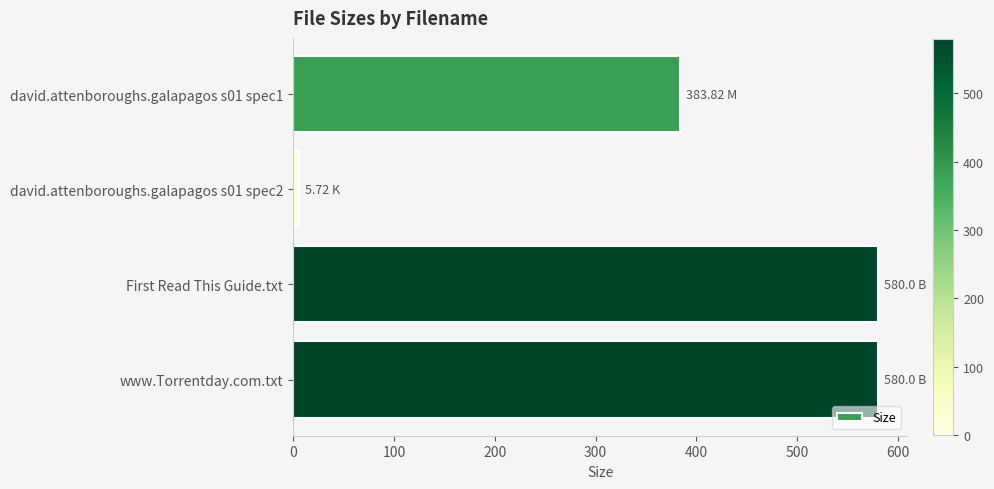

What is the difference between the maximum and minimum values?

574.3